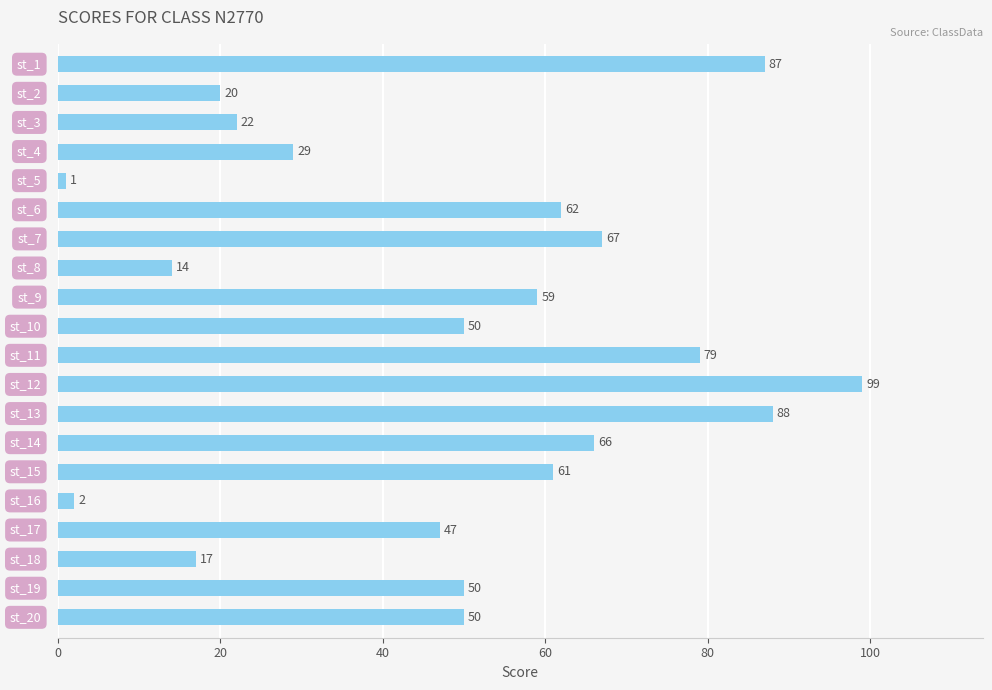

What is the maximum value shown in the chart?

99